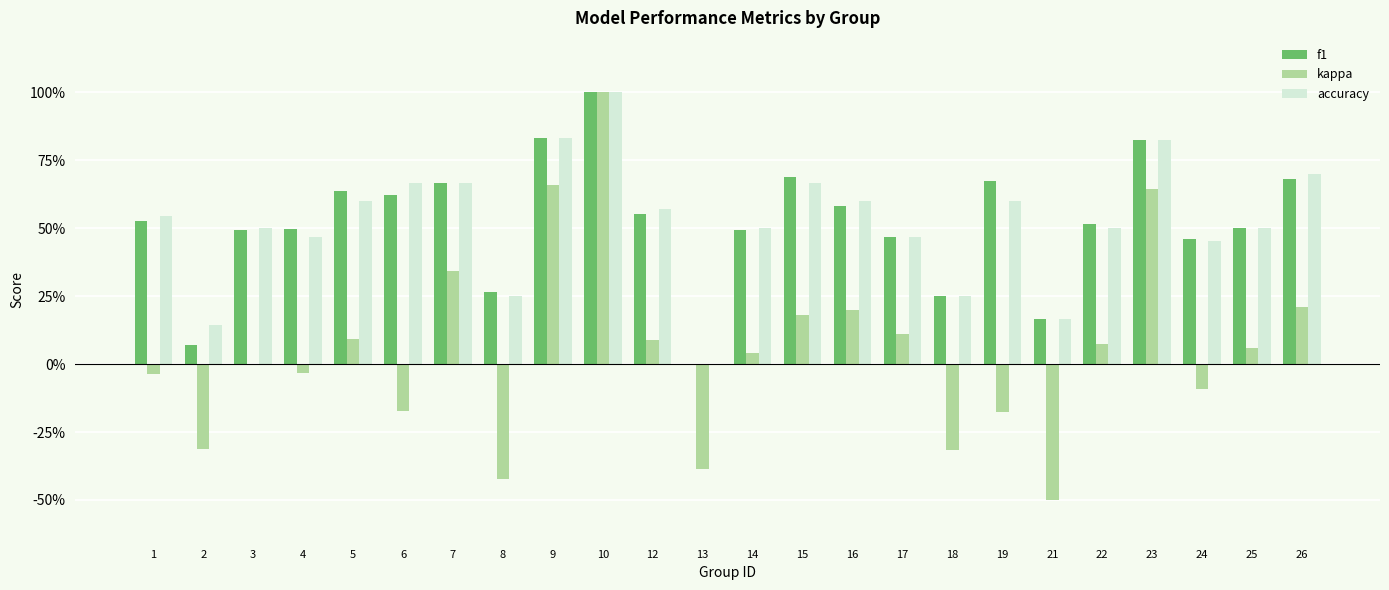

Between 2 and 8, which is larger?

8